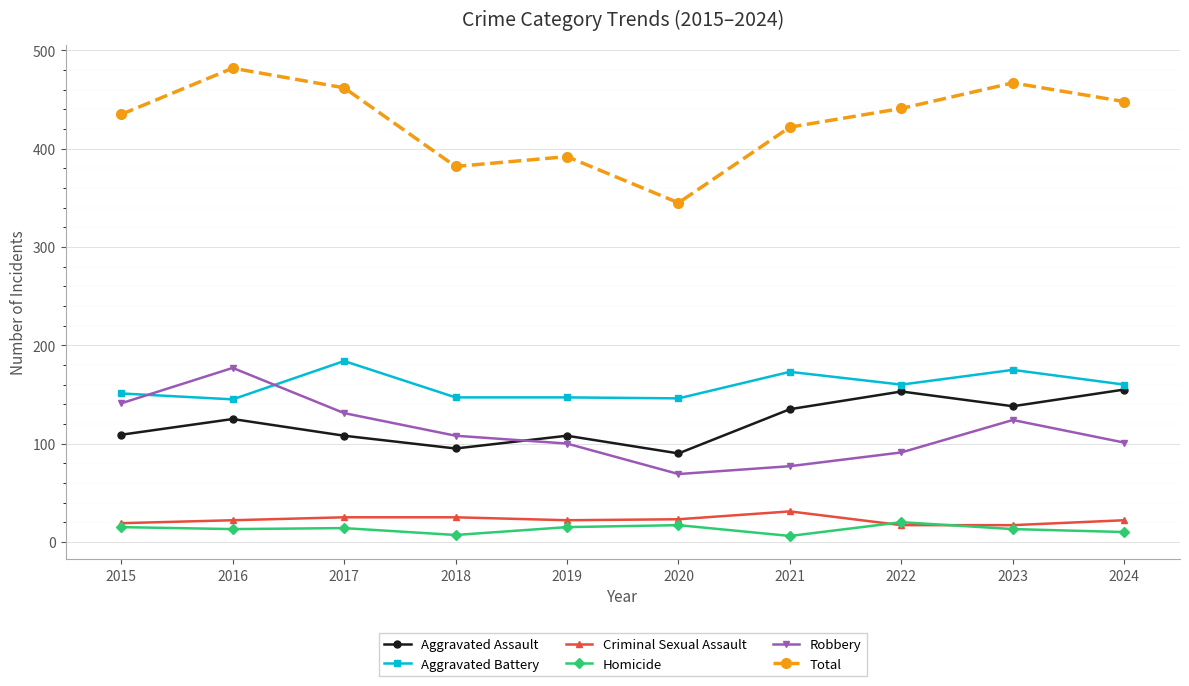

Is the value of Aggravated Battery at 2017 greater than the value of Robbery at 2020?

Yes